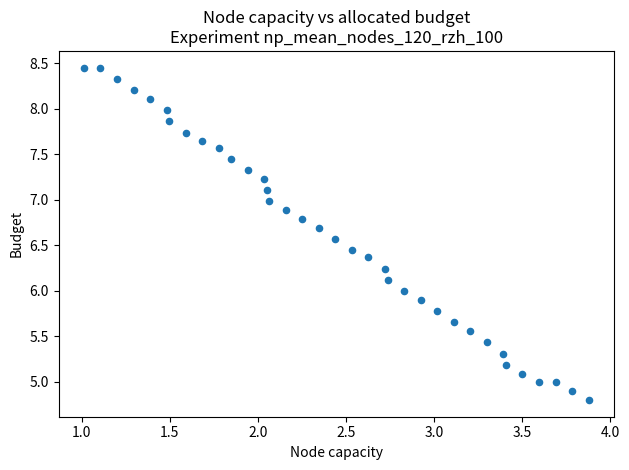

What is the range of Y values (max minus min)?

3.7